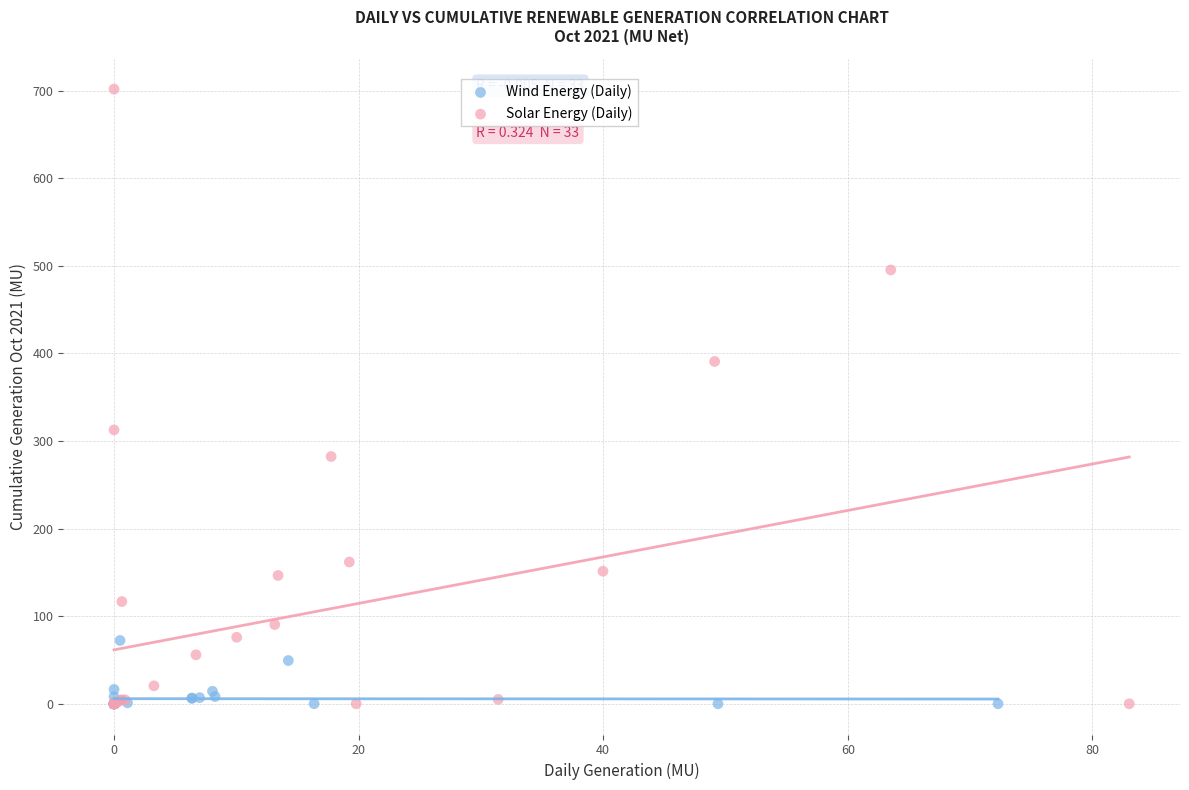

Which series has the largest Y range (max minus min)?

Solar Energy (Daily)